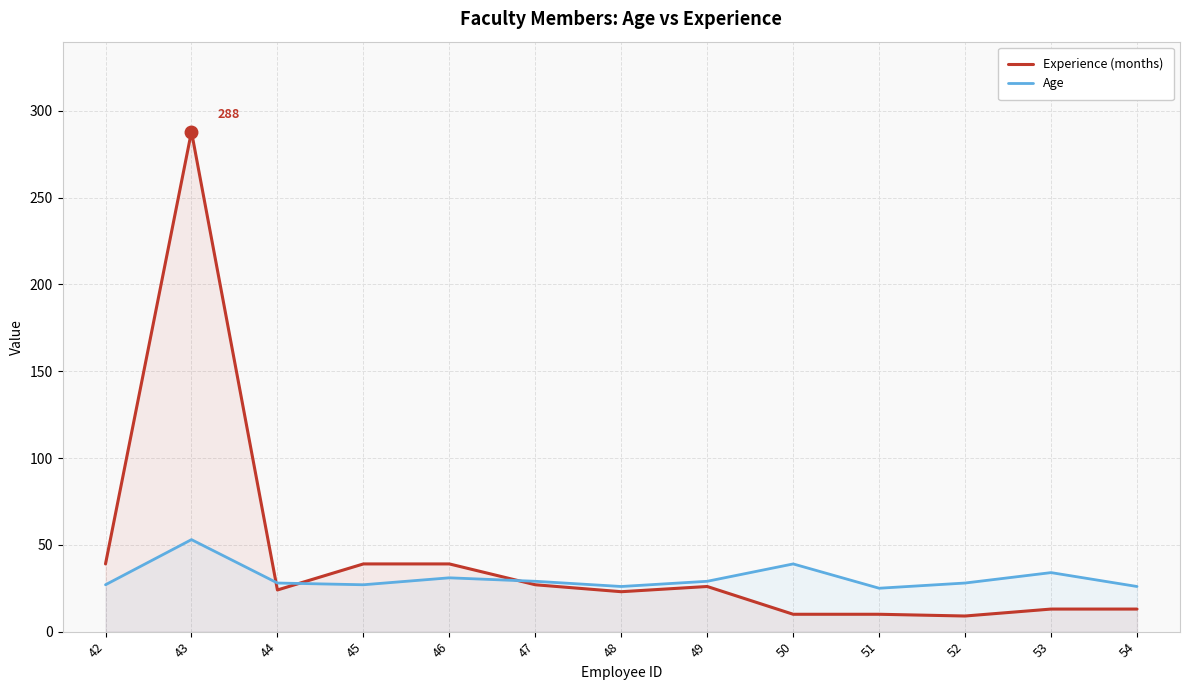

What is the maximum value shown in the chart?

288